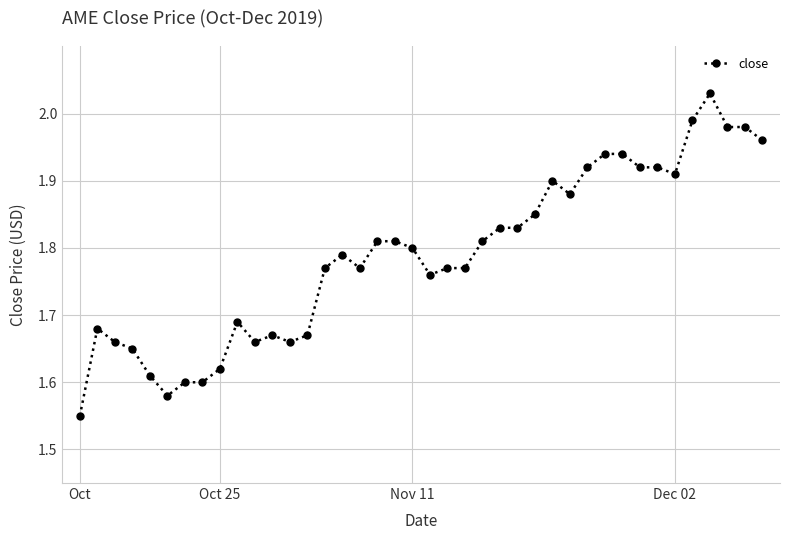

True or false: there are more than 2 points higher than both neighbors.

True